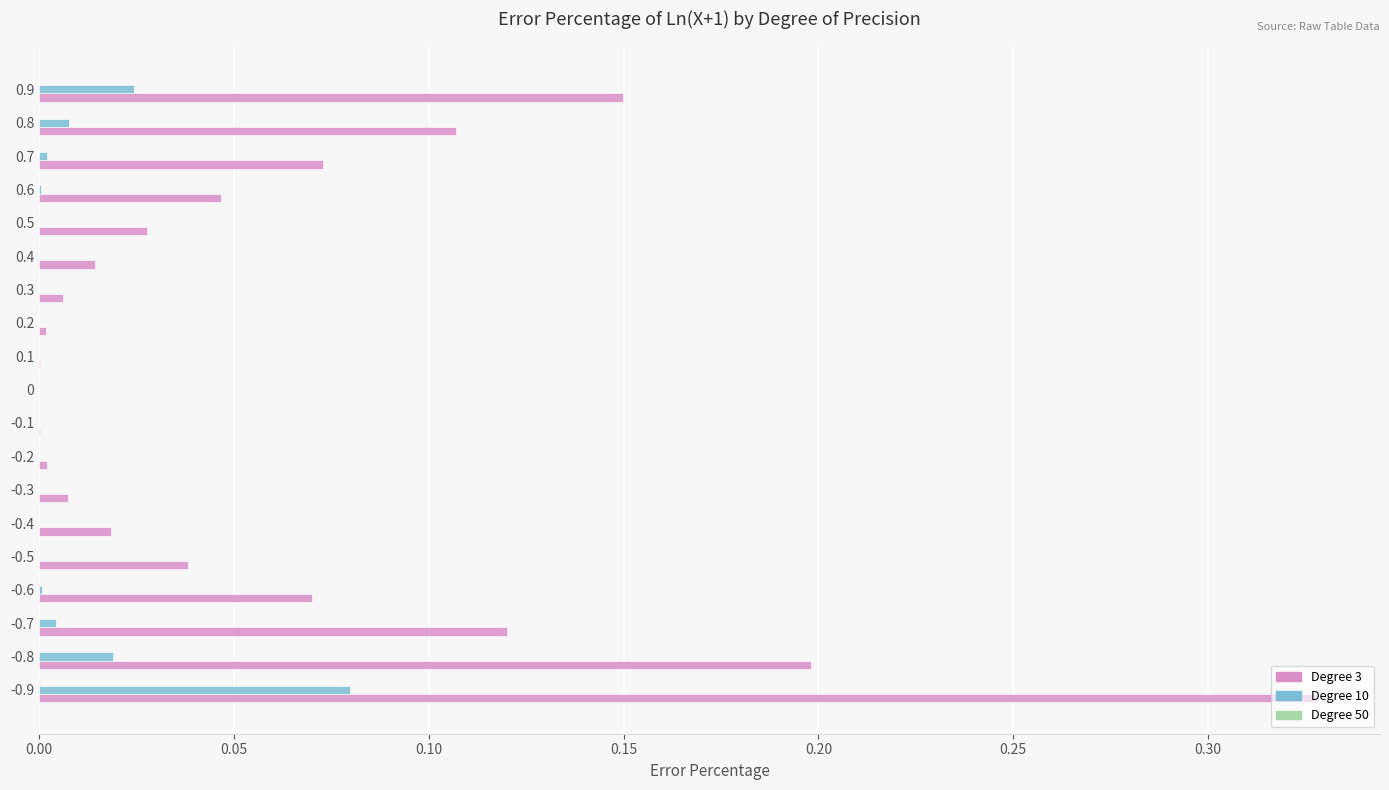

How many distinct data groups are displayed?

3